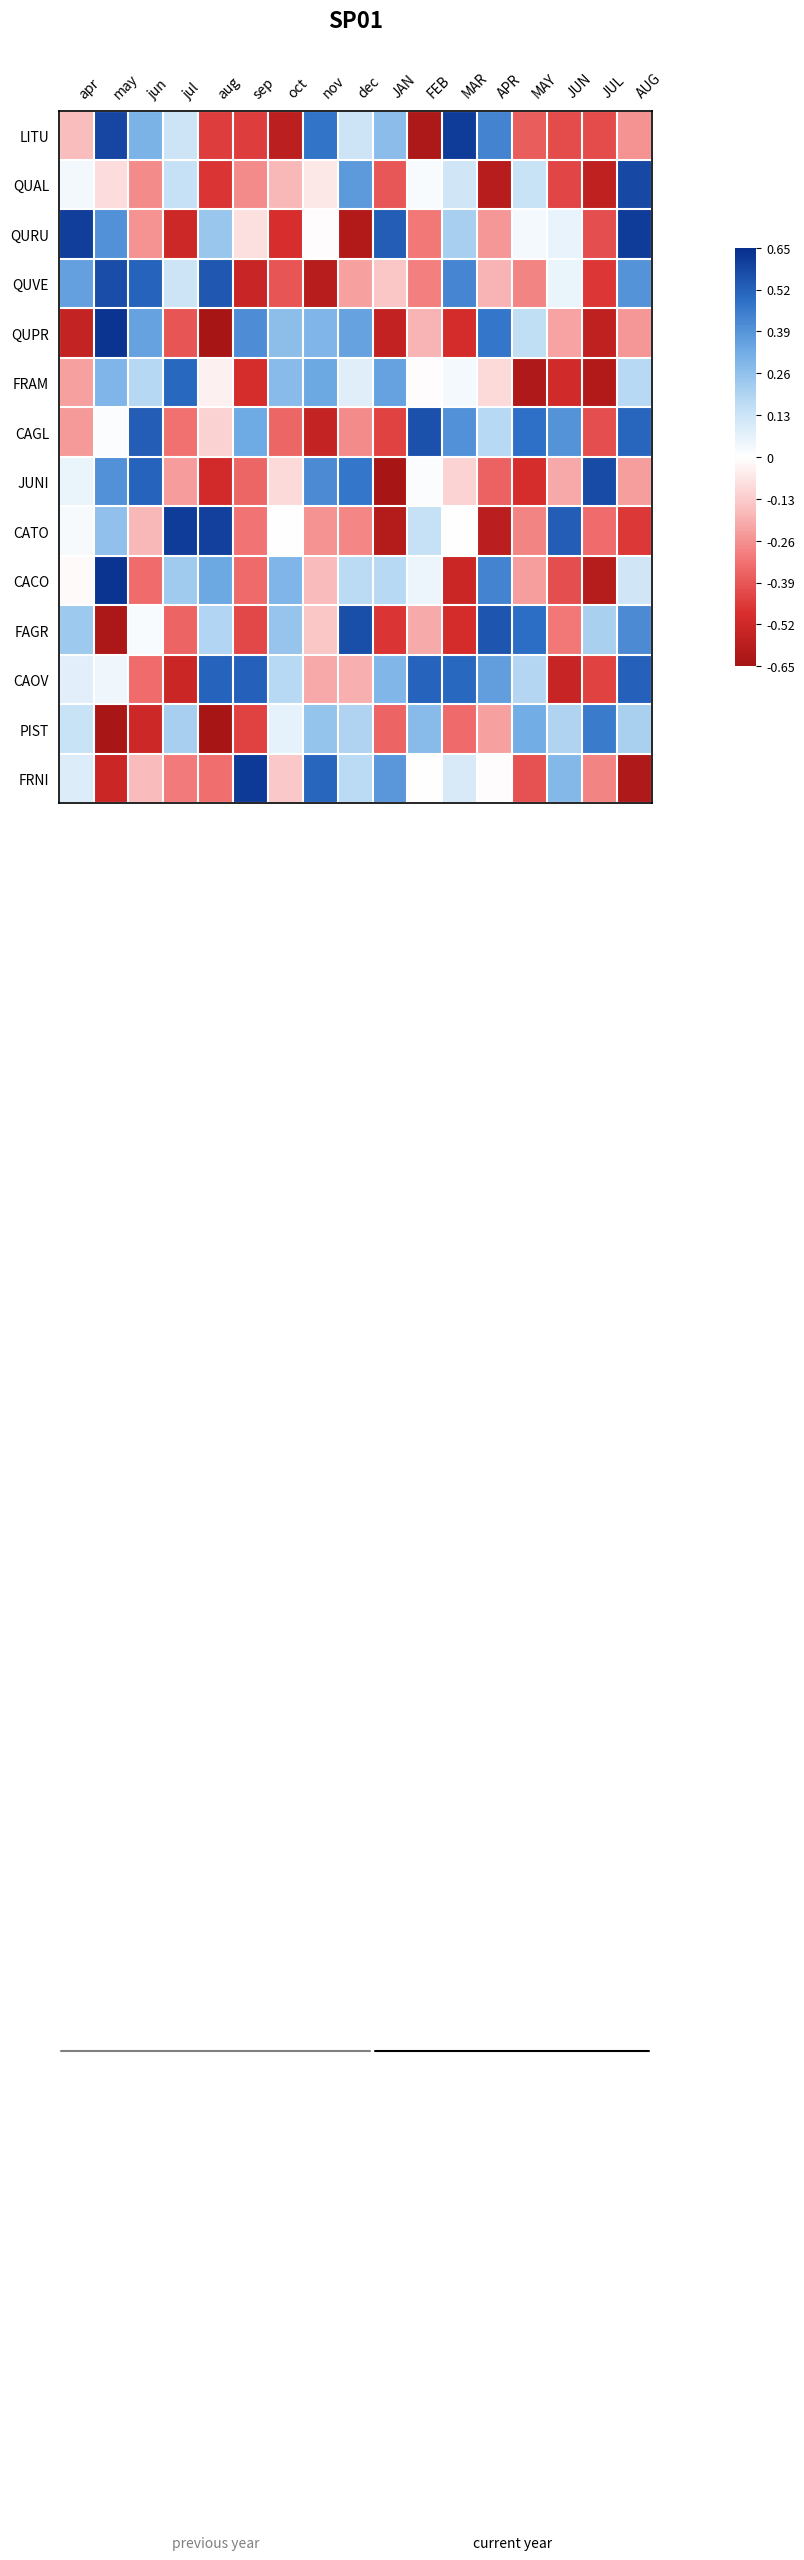

Reading left to right, list all the values displayed in this chart.

LITU: apr=-0.2	may=0.6	jun=0.3	jul=0.1	aug=-0.4	sep=-0.4	oct=-0.6	nov=0.5	dec=0.1	JAN=0.3	FEB=-0.6	MAR=0.6	APR=0.4	MAY=-0.4	JUN=-0.4	JUL=-0.4	AUG=-0.3
QUAL: apr=0.0	may=-0.1	jun=-0.3	jul=0.1	aug=-0.5	sep=-0.3	oct=-0.2	nov=-0.1	dec=0.4	JAN=-0.4	FEB=0.0	MAR=0.1	APR=-0.6	MAY=0.1	JUN=-0.4	JUL=-0.6	AUG=0.6
QURU: apr=0.6	may=0.4	jun=-0.3	jul=-0.5	aug=0.2	sep=-0.1	oct=-0.5	nov=-0.0	dec=-0.6	JAN=0.5	FEB=-0.3	MAR=0.2	APR=-0.2	MAY=0.0	JUN=0.1	JUL=-0.4	AUG=0.6
QUVE: apr=0.4	may=0.6	jun=0.5	jul=0.1	aug=0.5	sep=-0.5	oct=-0.4	nov=-0.6	dec=-0.2	JAN=-0.1	FEB=-0.3	MAR=0.4	APR=-0.2	MAY=-0.3	JUN=0.1	JUL=-0.5	AUG=0.4
QUPR: apr=-0.6	may=0.6	jun=0.4	jul=-0.4	aug=-0.6	sep=0.4	oct=0.3	nov=0.3	dec=0.4	JAN=-0.6	FEB=-0.2	MAR=-0.5	APR=0.5	MAY=0.2	JUN=-0.2	JUL=-0.6	AUG=-0.2
FRAM: apr=-0.2	may=0.3	jun=0.2	jul=0.5	aug=-0.0	sep=-0.5	oct=0.3	nov=0.3	dec=0.1	JAN=0.4	FEB=-0.0	MAR=0.0	APR=-0.1	MAY=-0.6	JUN=-0.5	JUL=-0.6	AUG=0.2
CAGL: apr=-0.2	may=0.0	jun=0.5	jul=-0.3	aug=-0.1	sep=0.3	oct=-0.4	nov=-0.5	dec=-0.3	JAN=-0.4	FEB=0.6	MAR=0.4	APR=0.2	MAY=0.5	JUN=0.4	JUL=-0.4	AUG=0.5
JUNI: apr=0.1	may=0.4	jun=0.5	jul=-0.2	aug=-0.5	sep=-0.4	oct=-0.1	nov=0.4	dec=0.5	JAN=-0.6	FEB=0.0	MAR=-0.1	APR=-0.4	MAY=-0.5	JUN=-0.2	JUL=0.6	AUG=-0.2
CATO: apr=0.0	may=0.3	jun=-0.2	jul=0.6	aug=0.6	sep=-0.3	oct=-0.0	nov=-0.3	dec=-0.3	JAN=-0.6	FEB=0.1	MAR=0.0	APR=-0.6	MAY=-0.3	JUN=0.5	JUL=-0.3	AUG=-0.5
CACO: apr=-0.0	may=0.6	jun=-0.3	jul=0.2	aug=0.3	sep=-0.3	oct=0.3	nov=-0.2	dec=0.2	JAN=0.2	FEB=0.0	MAR=-0.5	APR=0.4	MAY=-0.2	JUN=-0.4	JUL=-0.6	AUG=0.1
FAGR: apr=0.2	may=-0.6	jun=0.0	jul=-0.4	aug=0.2	sep=-0.4	oct=0.2	nov=-0.1	dec=0.6	JAN=-0.5	FEB=-0.2	MAR=-0.5	APR=0.6	MAY=0.5	JUN=-0.3	JUL=0.2	AUG=0.4
CAOV: apr=0.1	may=0.0	jun=-0.3	jul=-0.5	aug=0.5	sep=0.5	oct=0.2	nov=-0.2	dec=-0.2	JAN=0.3	FEB=0.5	MAR=0.5	APR=0.4	MAY=0.2	JUN=-0.5	JUL=-0.4	AUG=0.5
PIST: apr=0.1	may=-0.6	jun=-0.5	jul=0.2	aug=-0.6	sep=-0.4	oct=0.1	nov=0.2	dec=0.2	JAN=-0.4	FEB=0.3	MAR=-0.3	APR=-0.2	MAY=0.3	JUN=0.2	JUL=0.5	AUG=0.2
FRNI: apr=0.1	may=-0.5	jun=-0.2	jul=-0.3	aug=-0.3	sep=0.6	oct=-0.1	nov=0.5	dec=0.2	JAN=0.4	FEB=0.0	MAR=0.1	APR=-0.0	MAY=-0.4	JUN=0.3	JUL=-0.3	AUG=-0.6